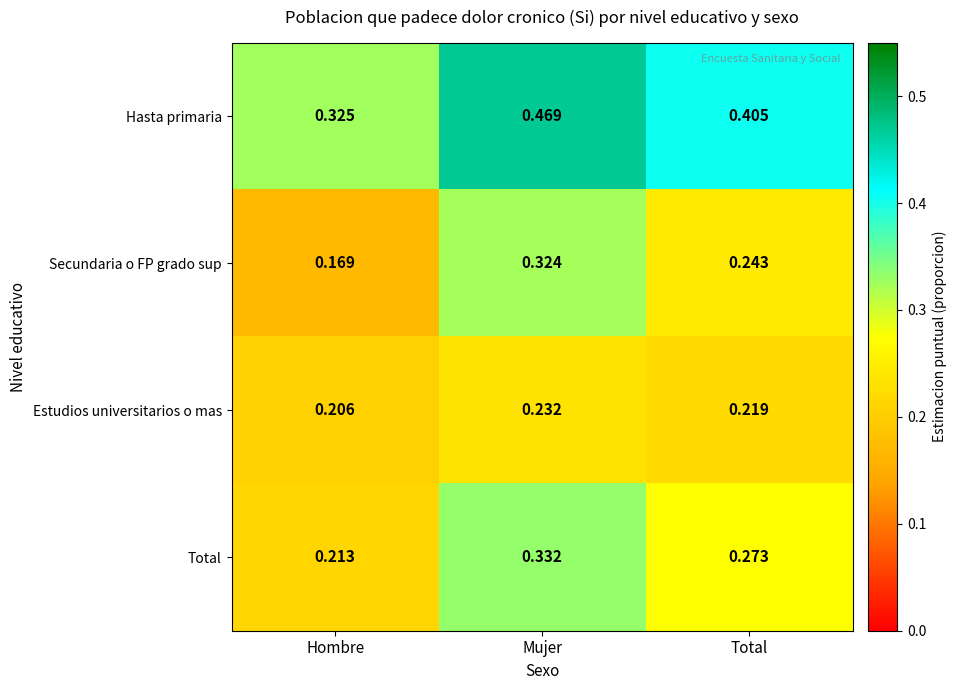

At Hombre, list the series in order from smallest to largest.

Secundaria o FP grado sup, Estudios universitarios o mas, Total, Hasta primaria